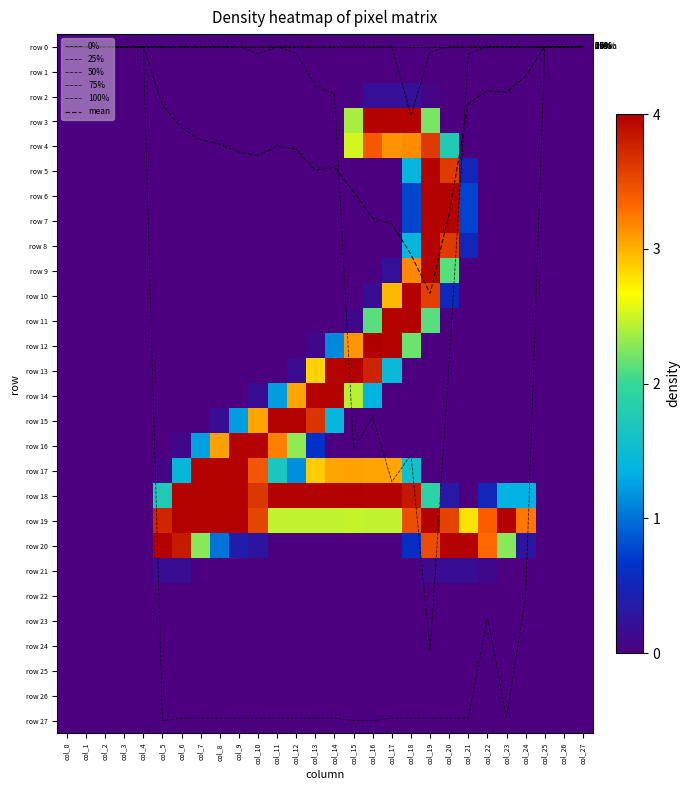

List the labels in order of row 22 value, largest first.

col_0, col_1, col_2, col_3, col_4, col_5, col_6, col_7, col_8, col_9, col_10, col_11, col_12, col_13, col_14, col_15, col_16, col_17, col_18, col_19, col_20, col_21, col_22, col_23, col_24, col_25, col_26, col_27